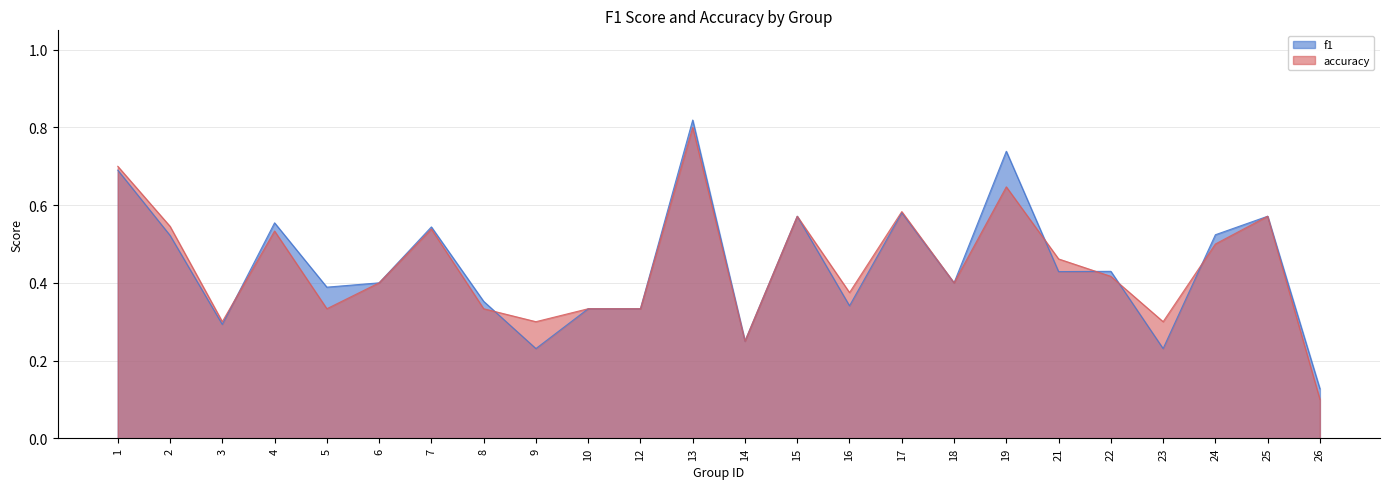

How many data points does each series have?

24